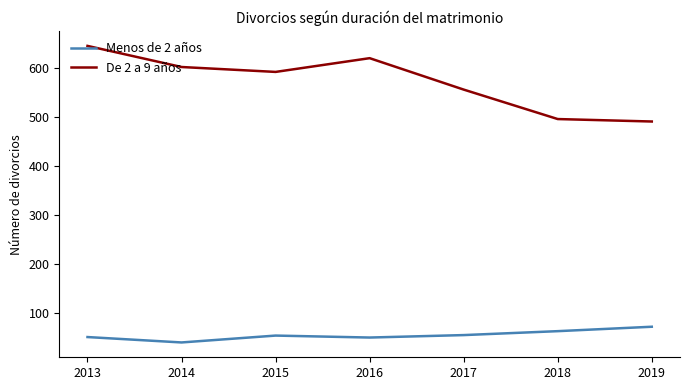

Rank the series by their maximum value, from lowest to highest.

Menos de 2 años, De 2 a 9 años